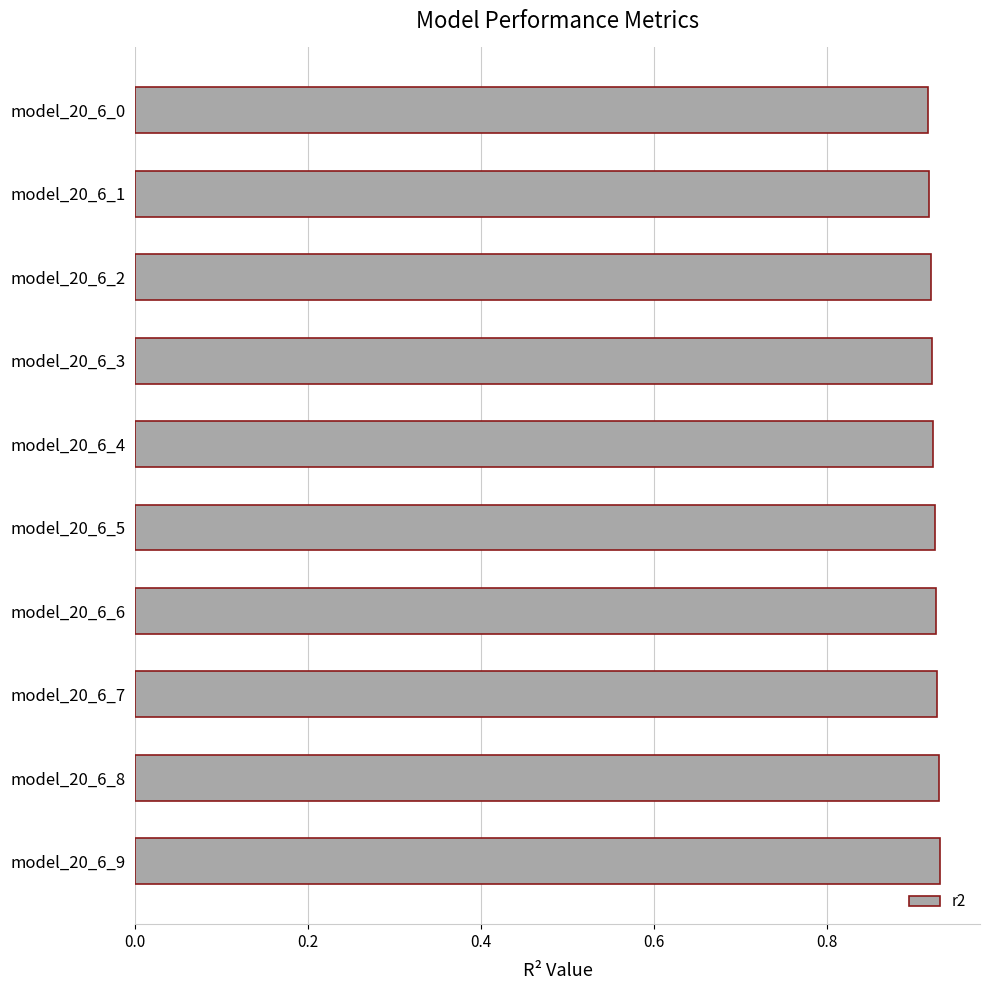

Count the values in the range 0 to 1.

10